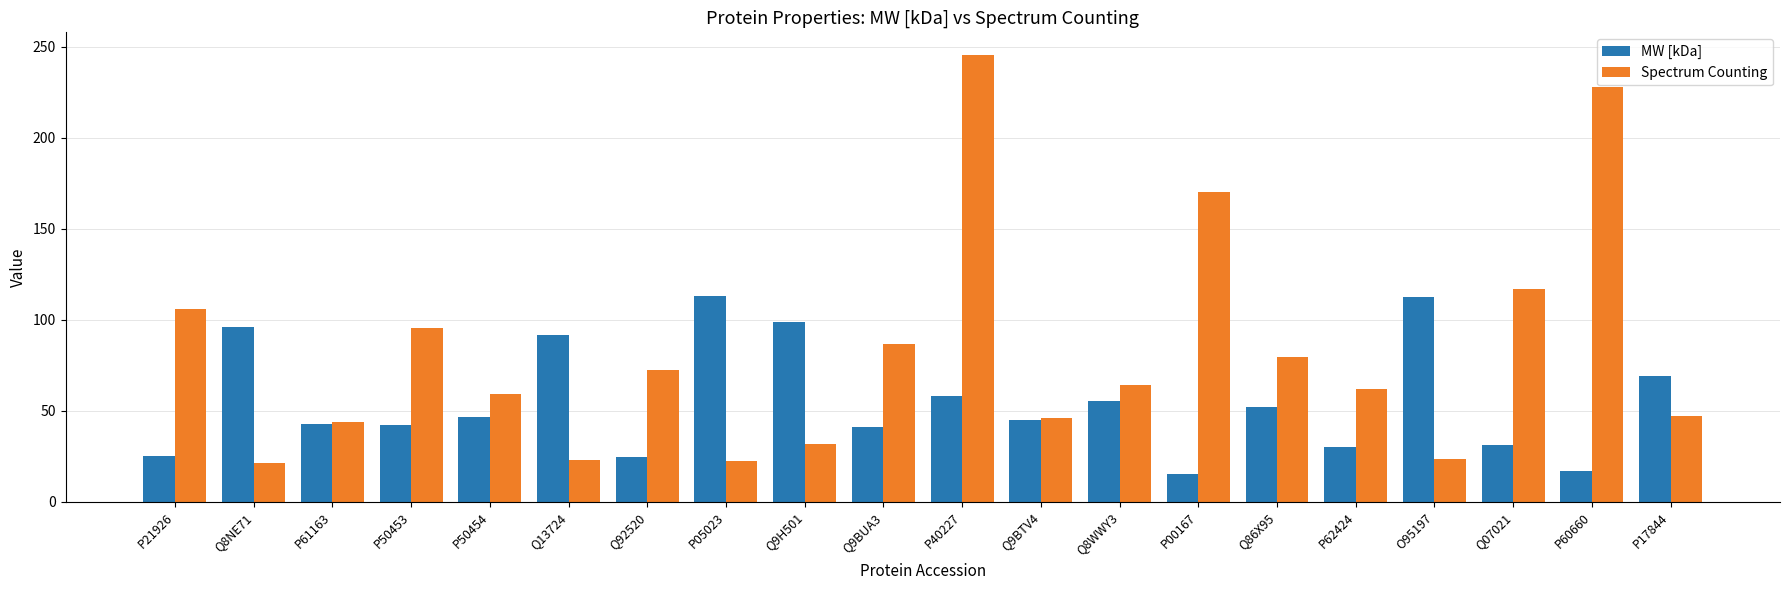

What is the sum of all MW [kDa] values?

1107.5